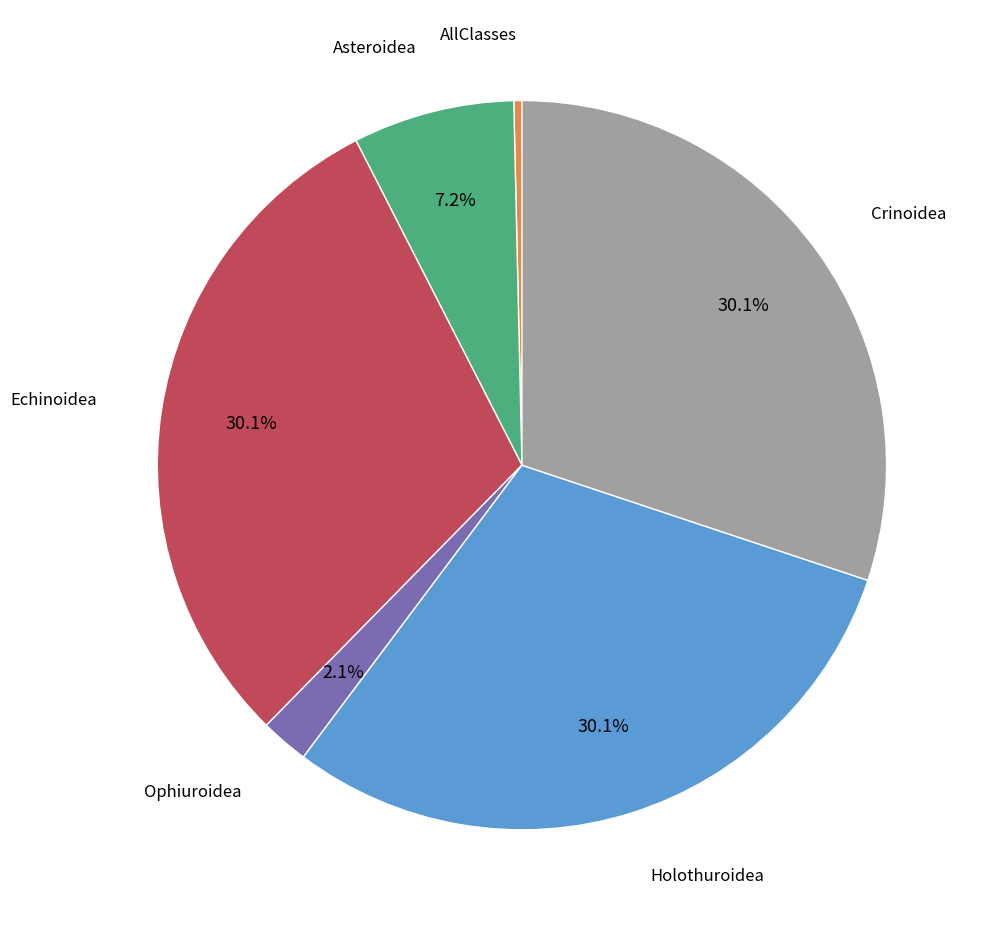

Is there any slice that represents more than half of the pie?

No